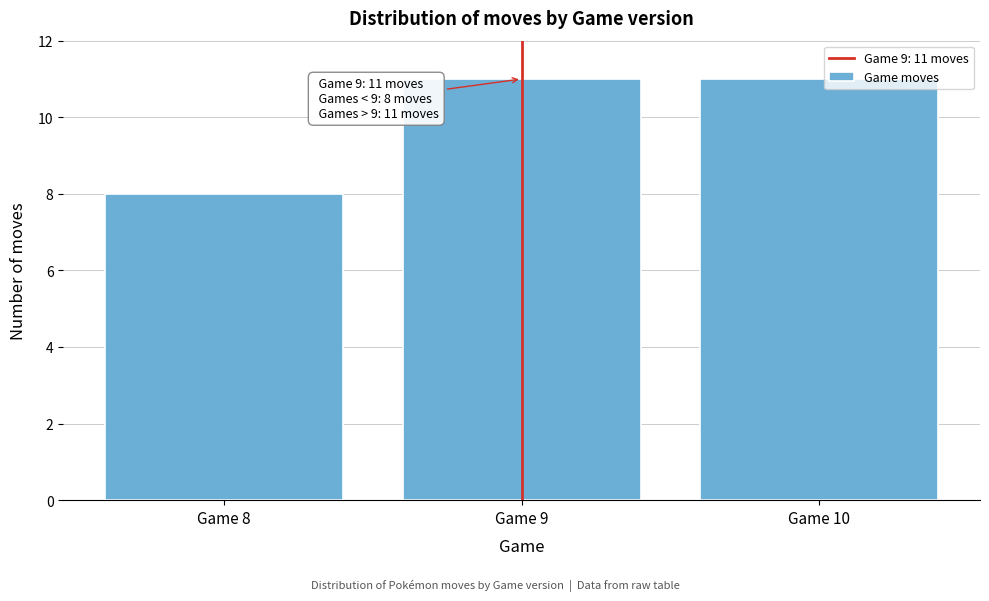

Reading right to left, what are all the values shown in this chart?

Game 10=11	Game 9=11	Game 8=8